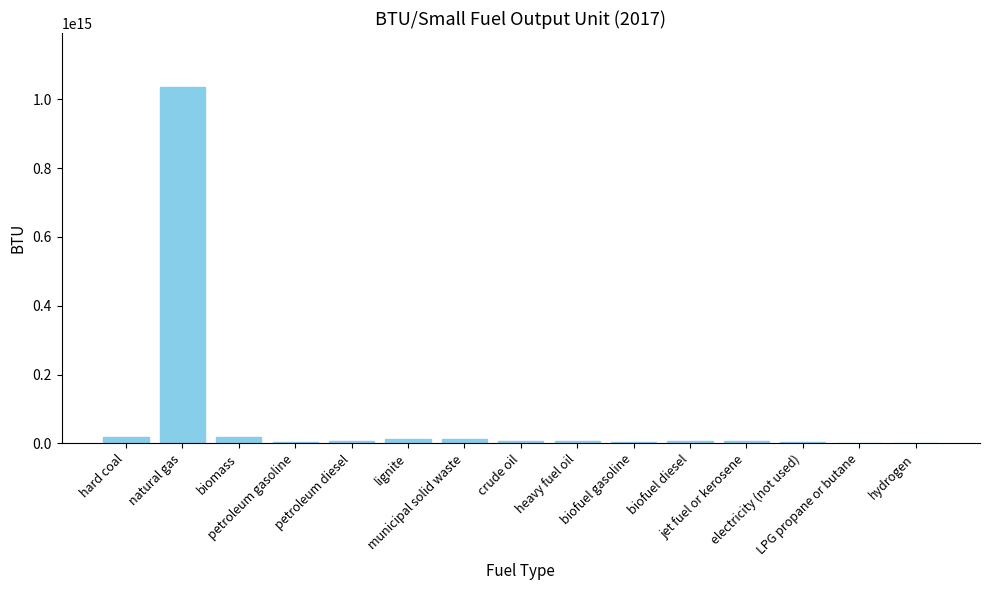

At which label does the data first exceed 5723000000000?

hard coal